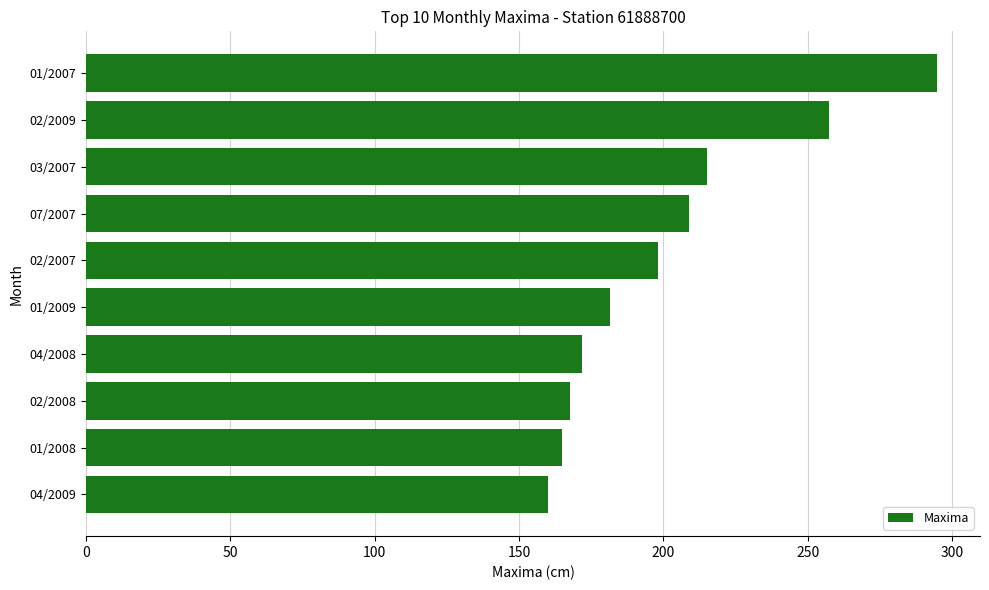

List the labels in order of value, largest first.

01/2007, 02/2009, 03/2007, 07/2007, 02/2007, 01/2009, 04/2008, 02/2008, 01/2008, 04/2009